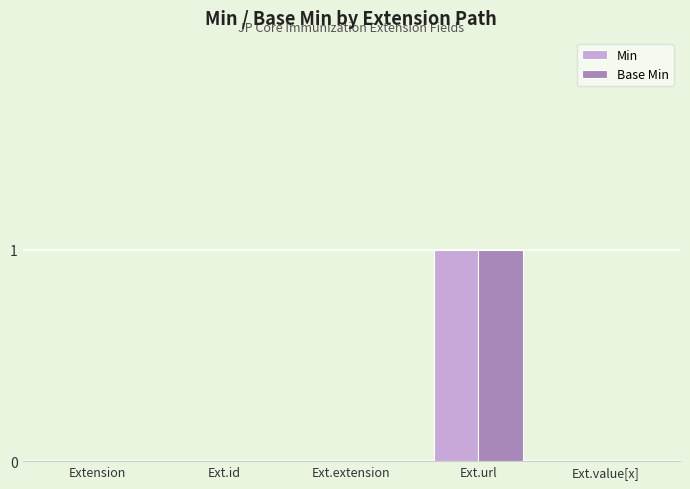

True or false: Min has a value of 0 at Ext.id.

True